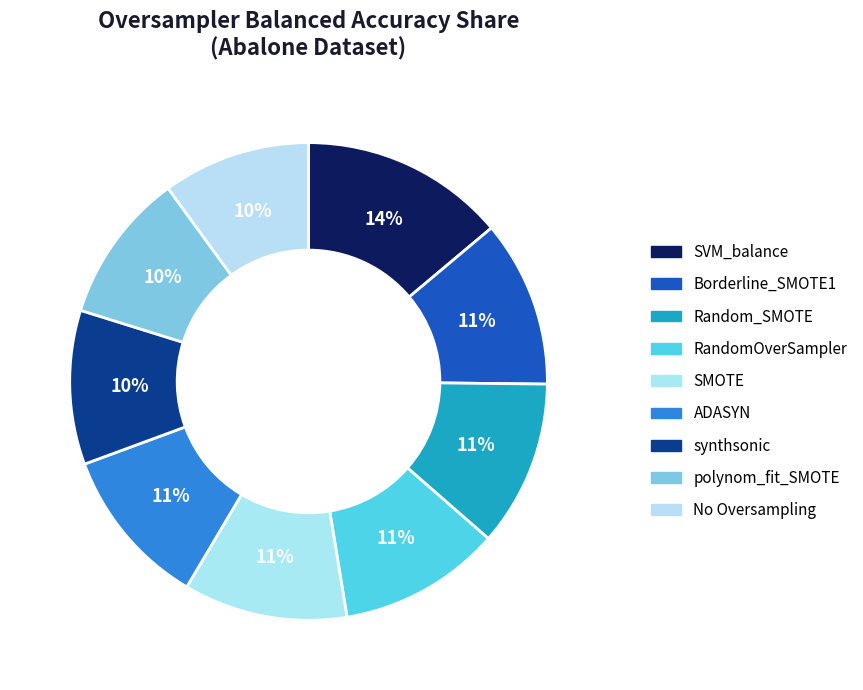

Is there any slice that represents more than half of the pie?

No